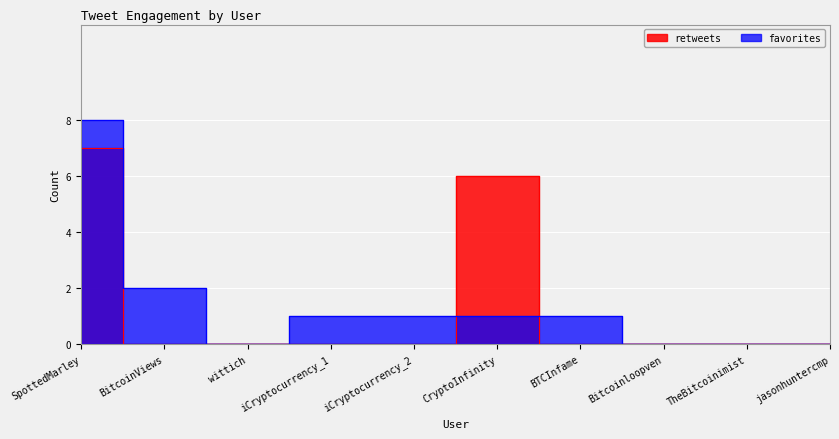

Which series has the widest spread of values?

favorites